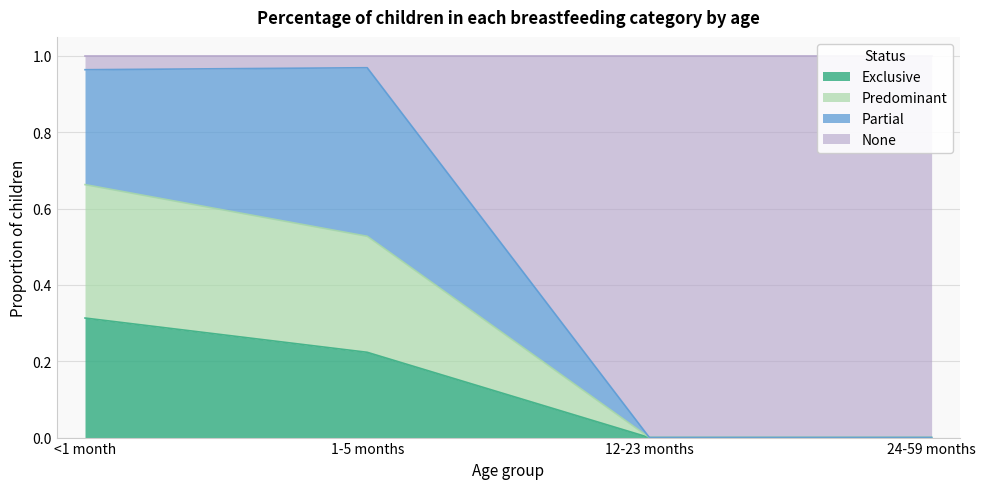

True or false: Exclusive has more than 1 points higher than both neighbors.

False